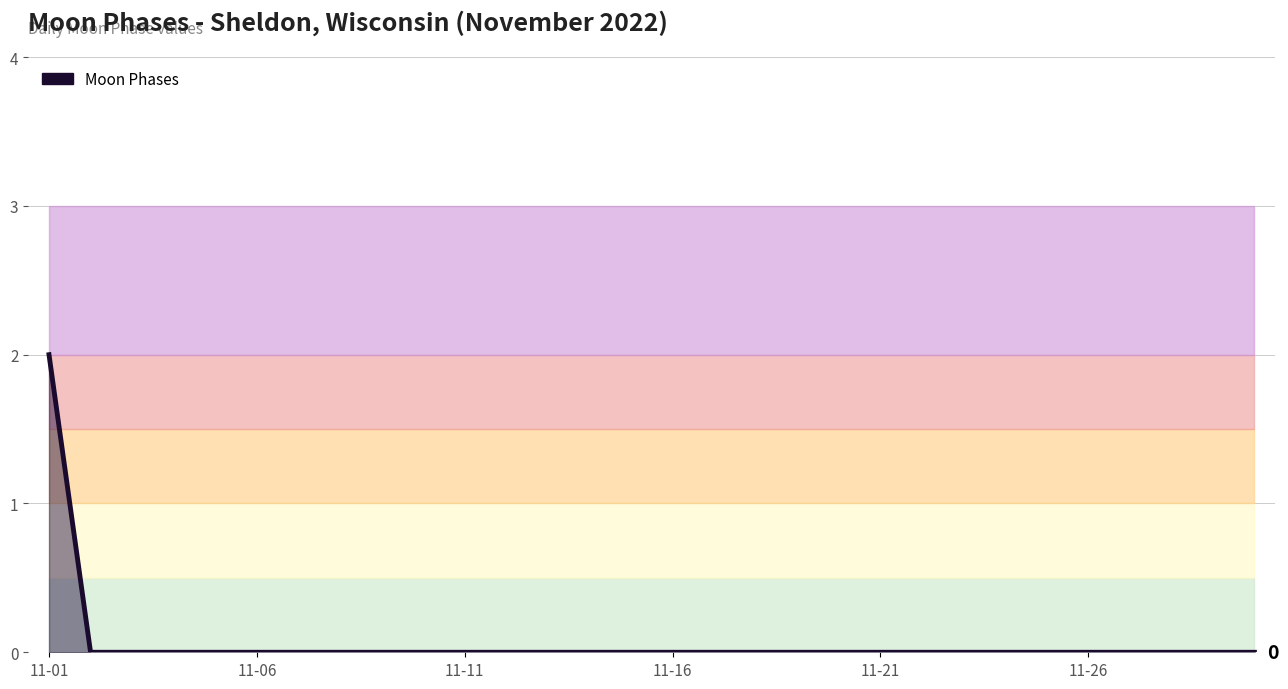

Where is the data nearest to the value 1?

11-01